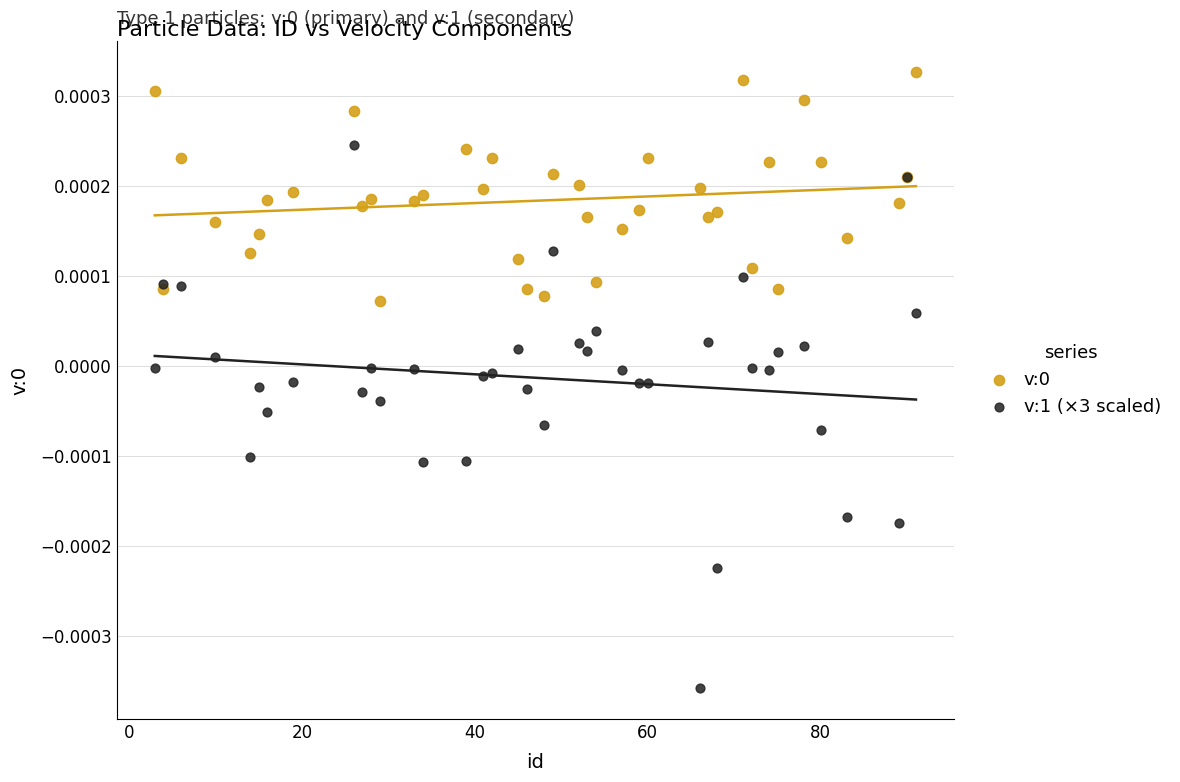

Which series contains the lowest Y value?

v:1 (×3 scaled)